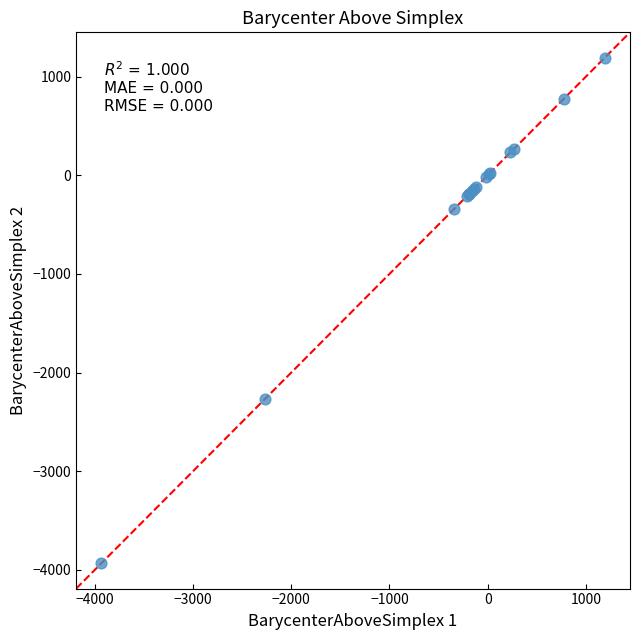

What Y value in the scatter plot is closest to -1370?

-2264.9